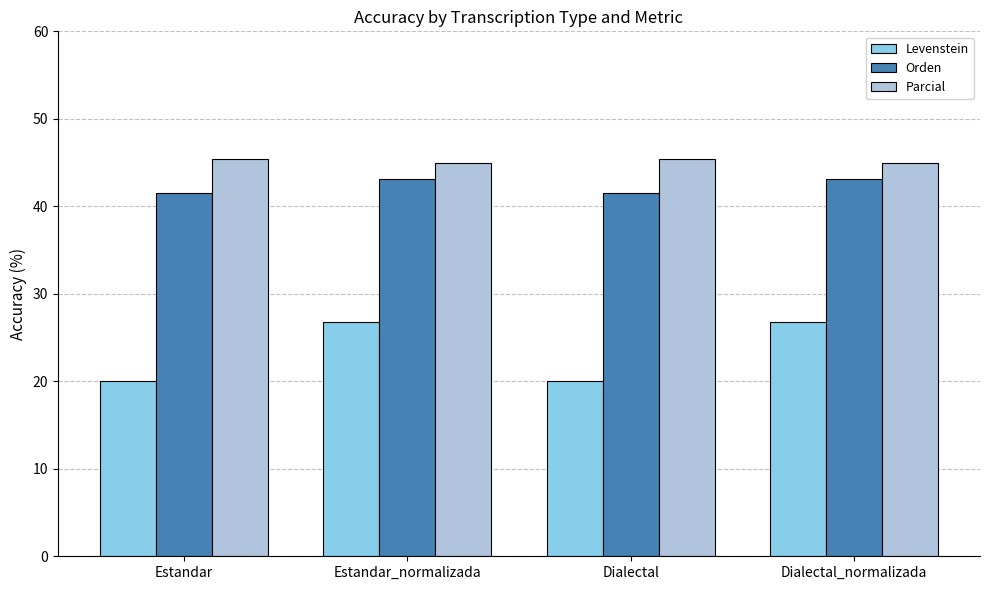

Which series changed the most between Estandar_normalizada and Dialectal?

Levenstein